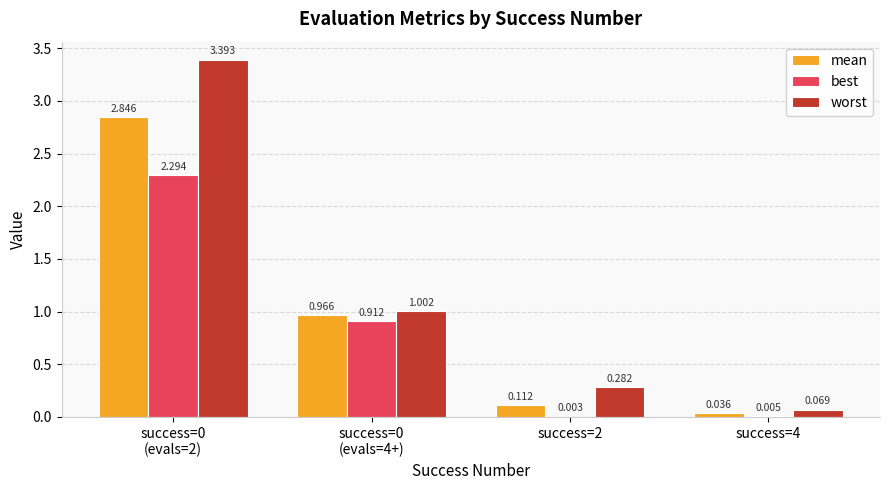

Which series has the largest total across all categories?

worst